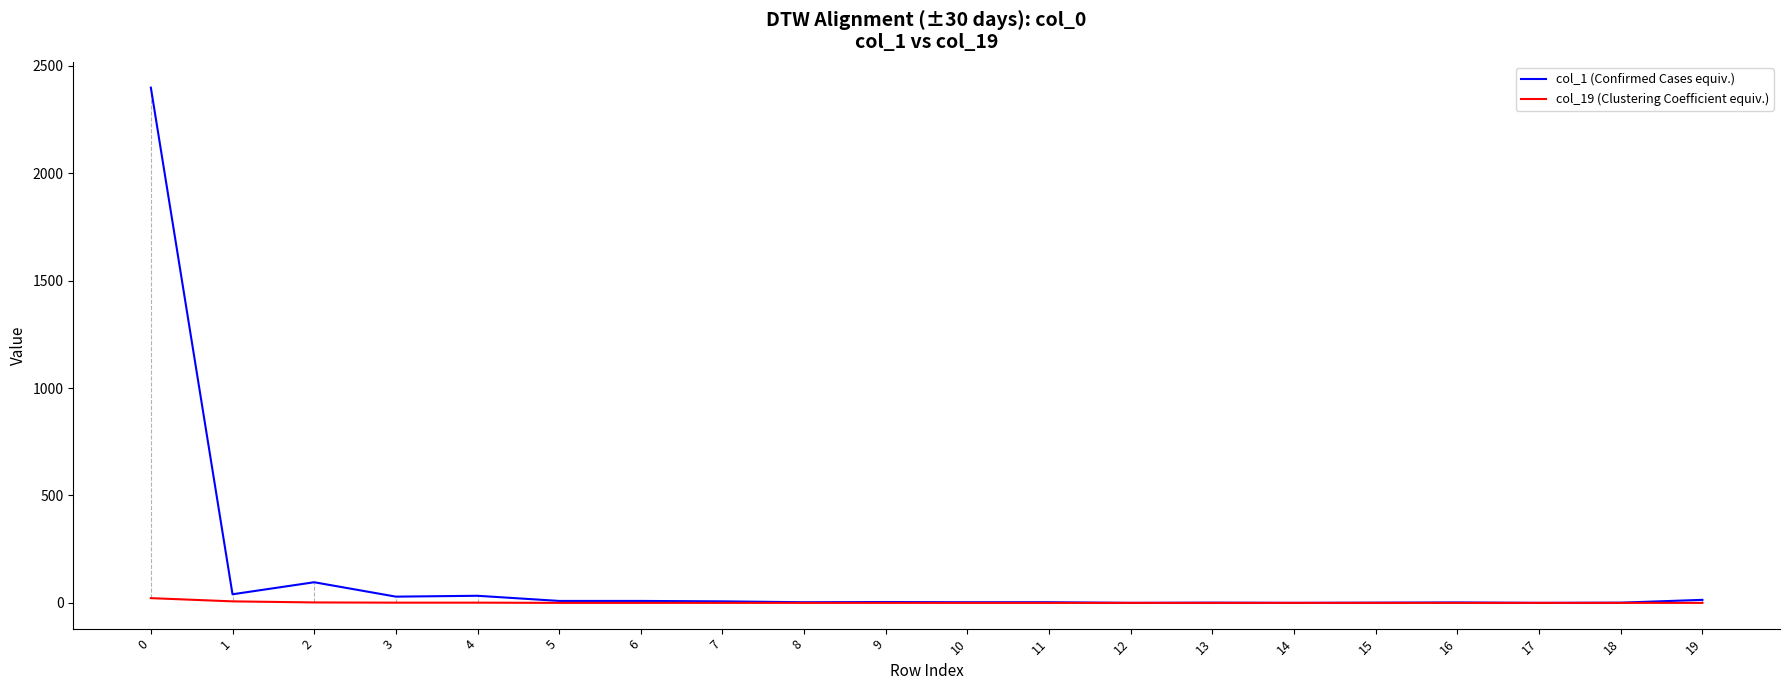

Which series has the largest total across all categories?

col_1 (Confirmed Cases equiv.)